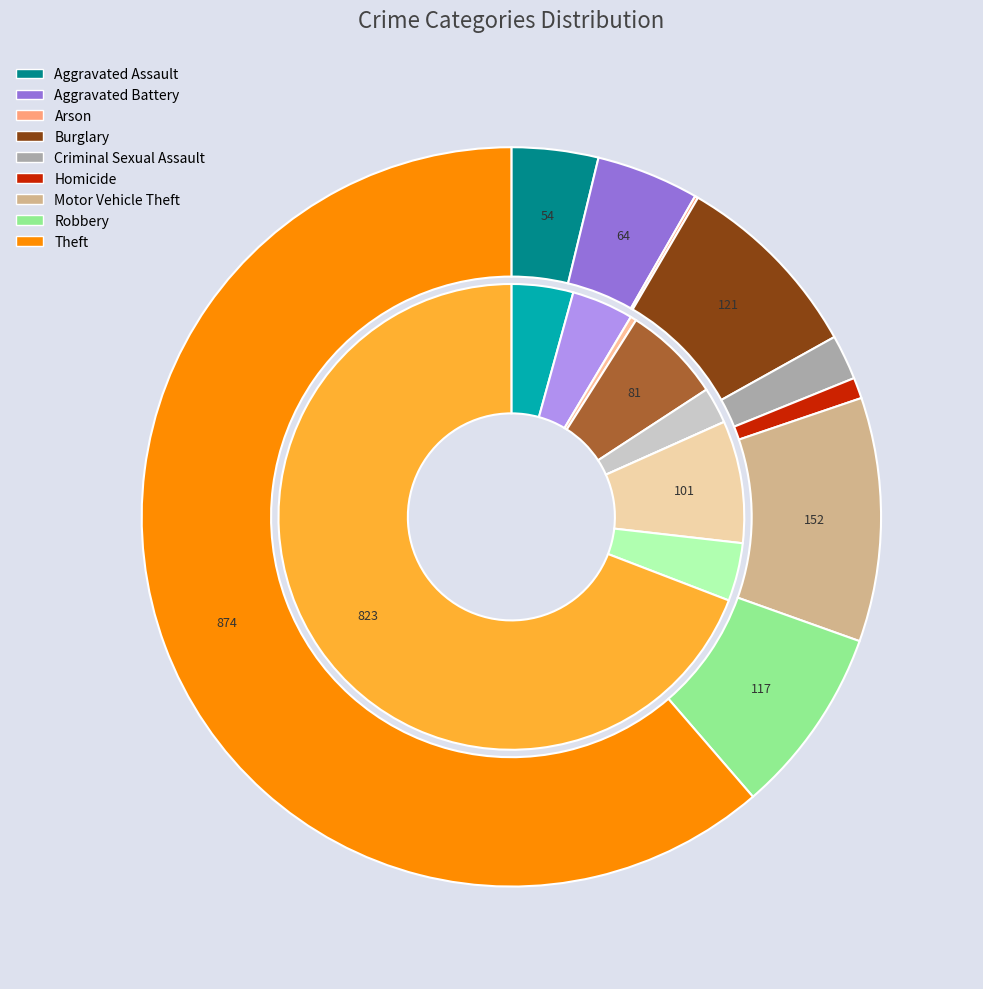

To the nearest percent, what is the difference between the Arson and Motor Vehicle Theft slice percentages?

8%